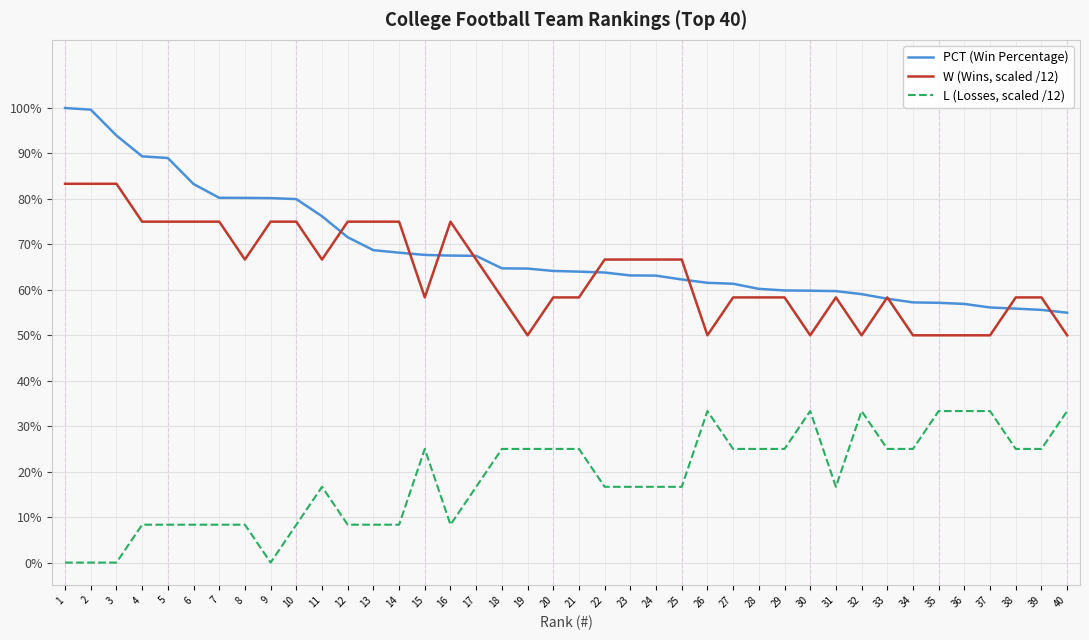

List the series in order of their peak value, highest first.

PCT (Win Percentage), W (Wins, scaled /12), L (Losses, scaled /12)